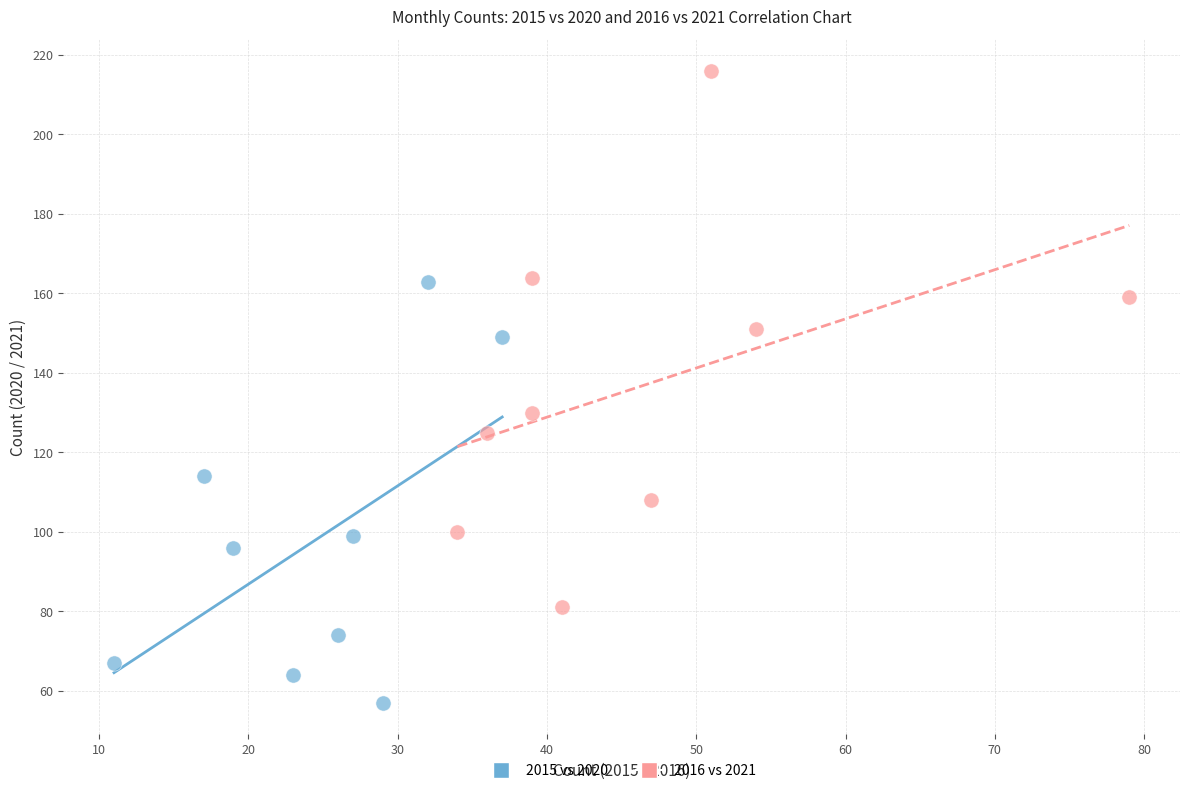

Which series reaches the maximum Y coordinate?

2016 vs 2021